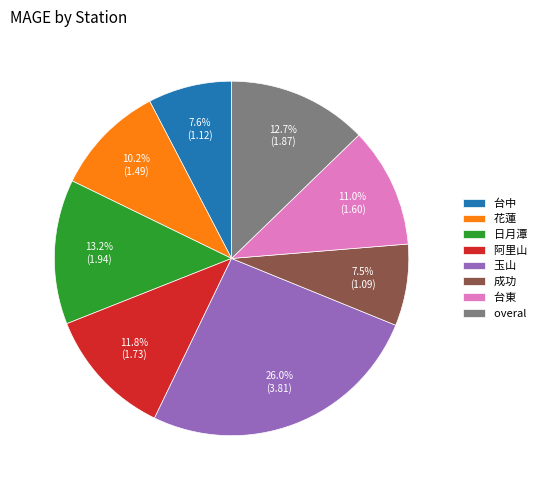

Does 玉山 represent more than half of the total?

No